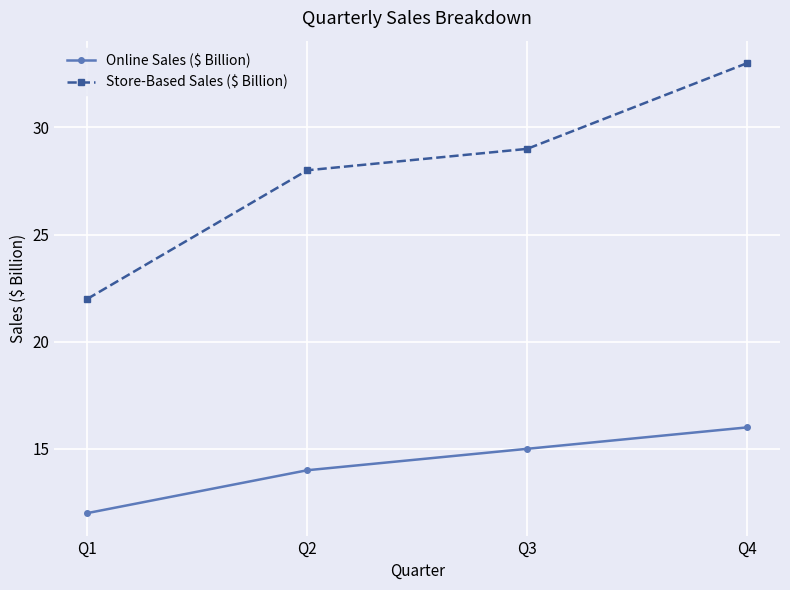

Which series changed the most between Q2 and Q4?

Store-Based Sales ($ Billion)